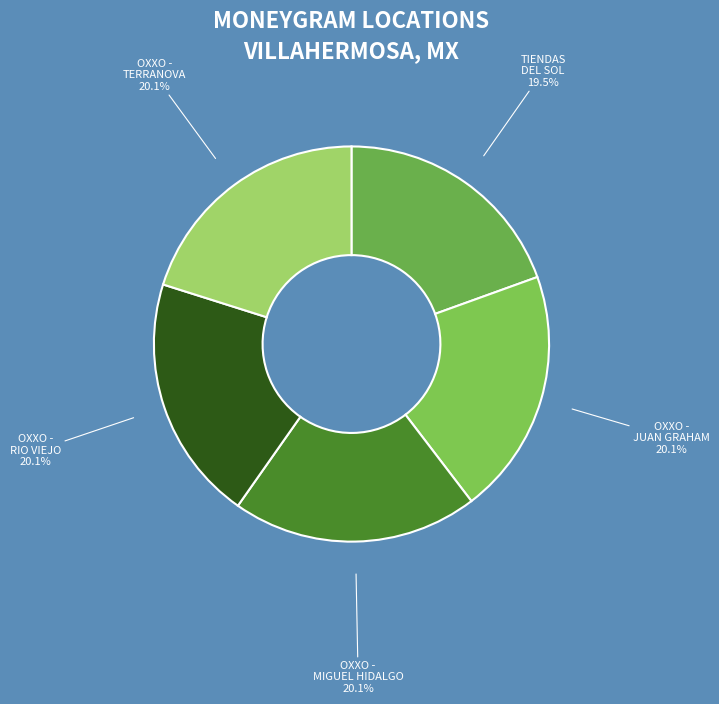

Which slice is the smallest?

TIENDAS DEL SOL - #SOL-SUC158 - OFICINA